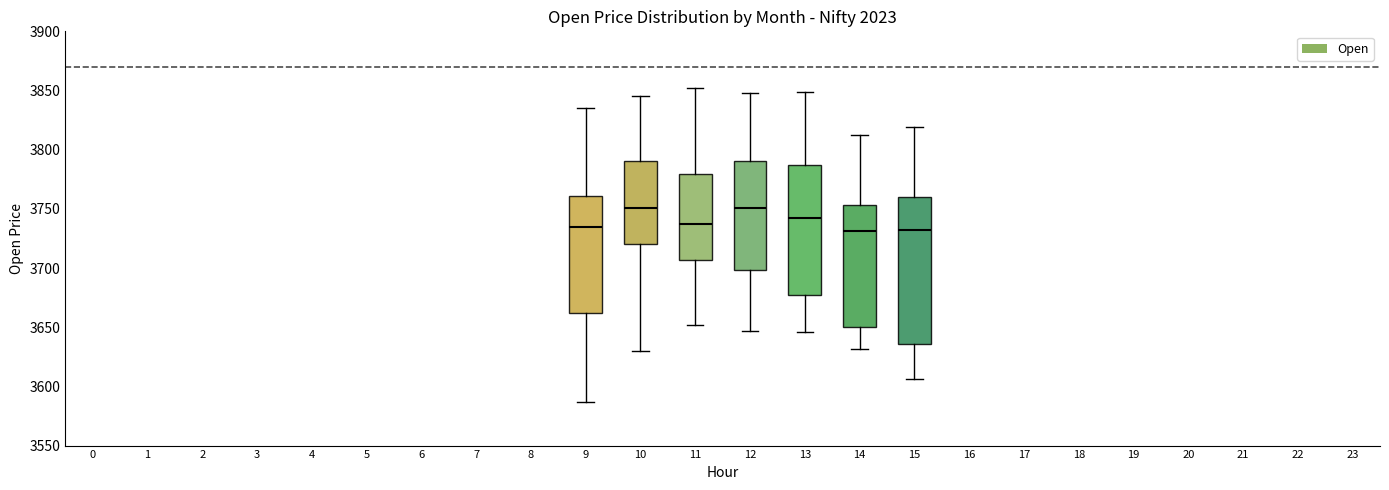

Where does the median line of the box at x = 13 sit on the y-axis? The values are not printed on the chart, so give them approximately, as read against the axis.

3740